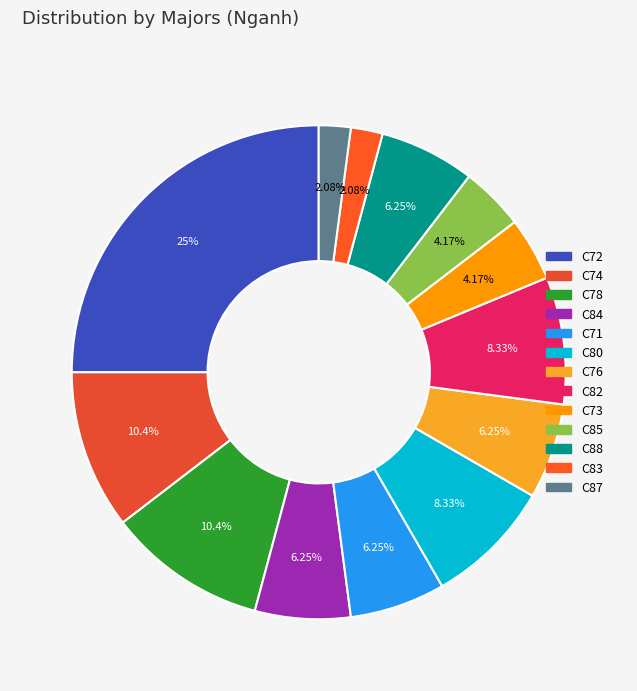

To the nearest percent, what portion does C78 represent?

10%